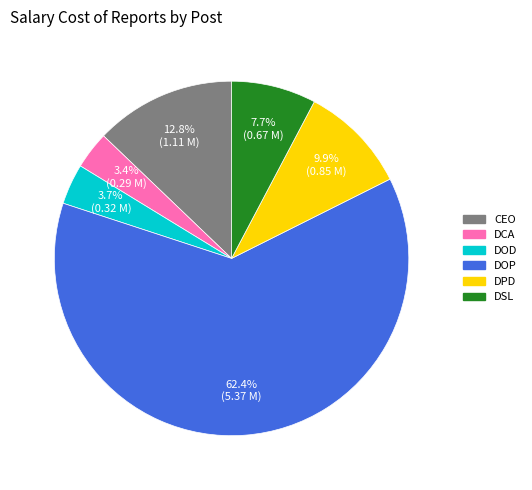

Which category has the biggest portion of the pie?

DOP